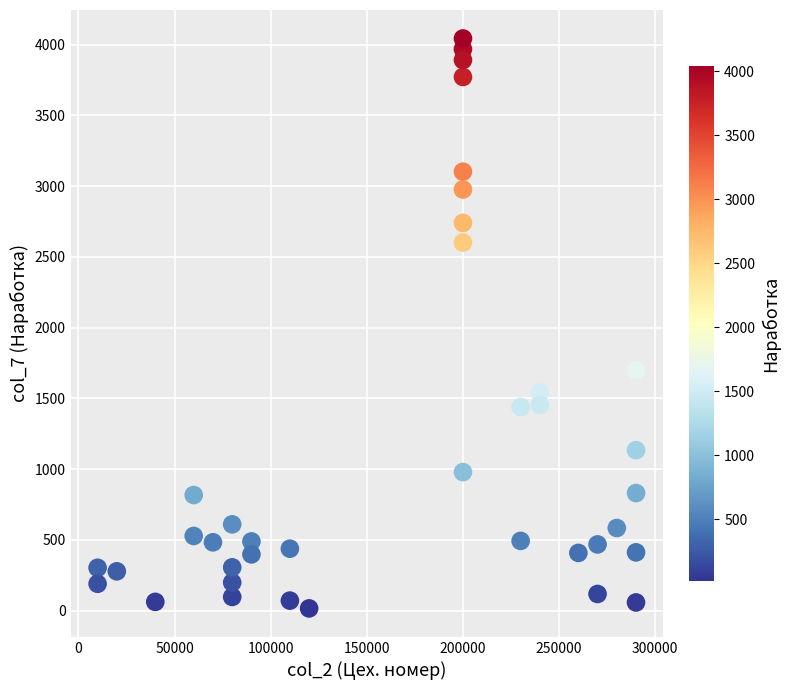

What is the range of Y values (max minus min)?

4027